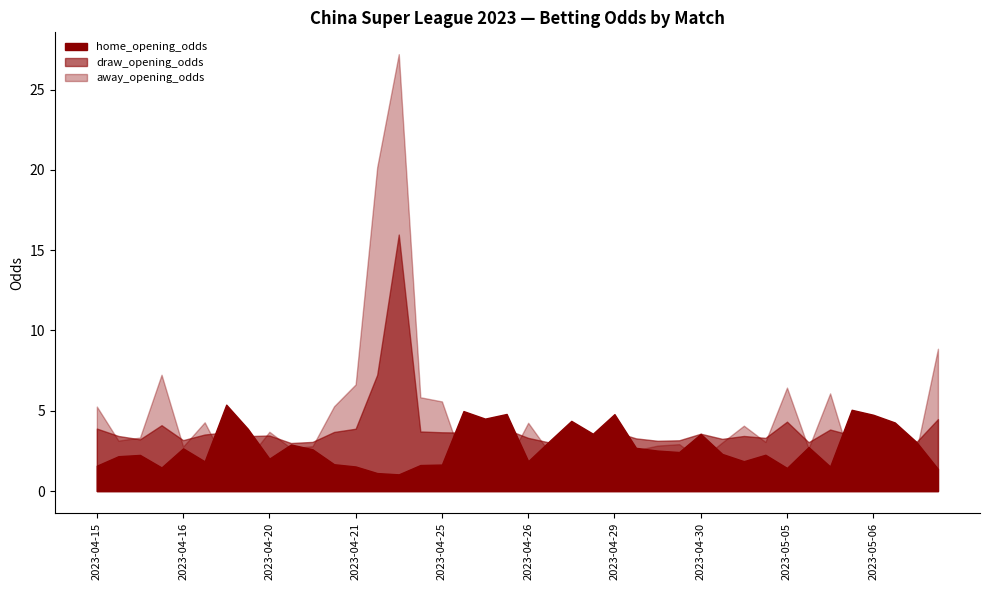

Count the number of data series in this chart.

3